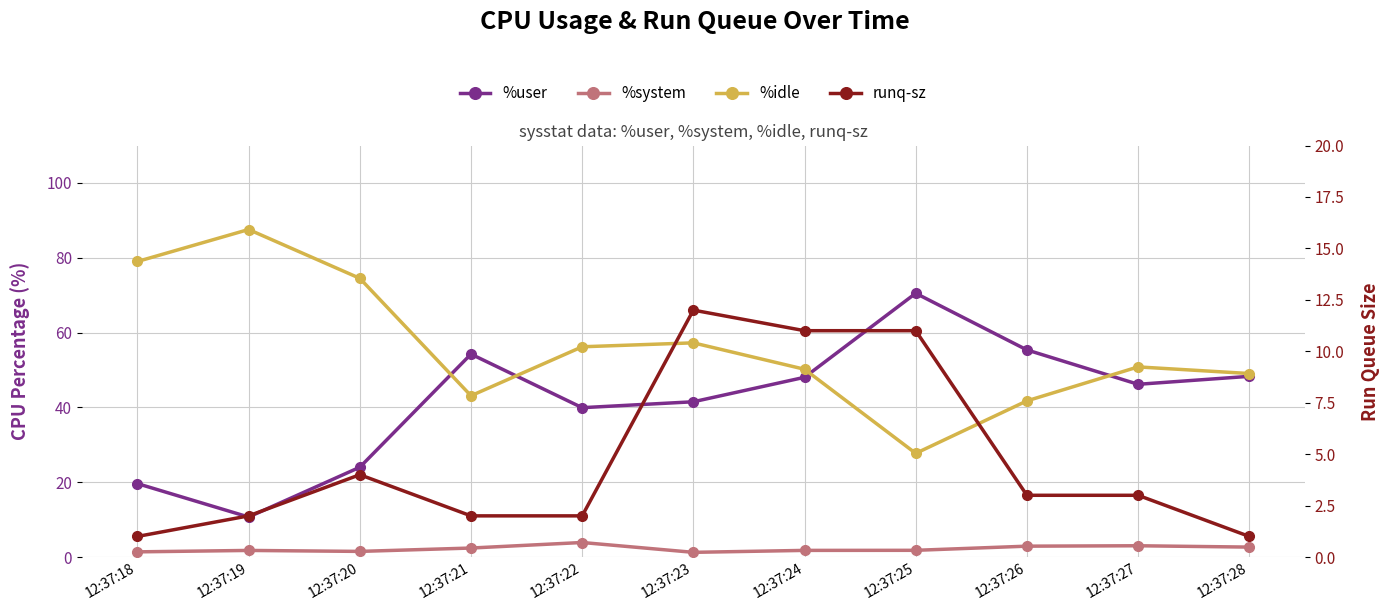

Rank the series by their maximum value, from lowest to highest.

%system, runq-sz, %user, %idle